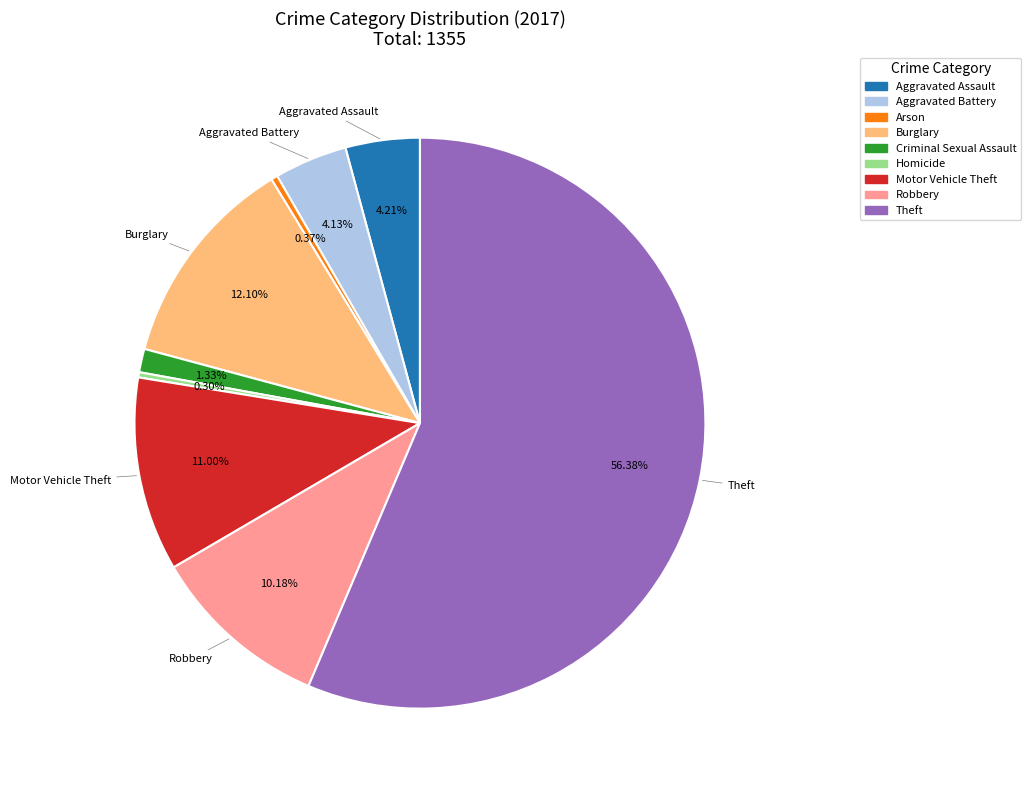

Which slice is the largest?

Theft